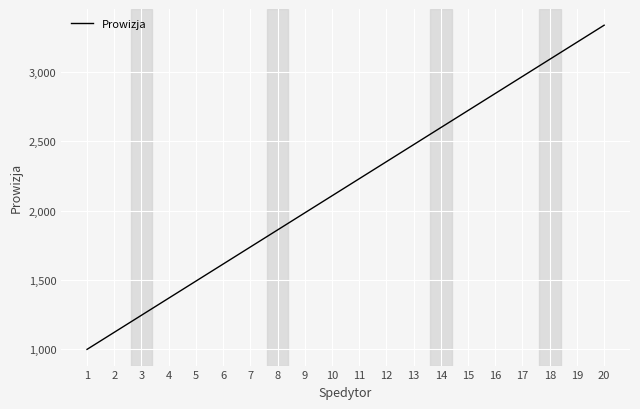

Approximately how many times larger is the value at 17 compared to 5?

2.0